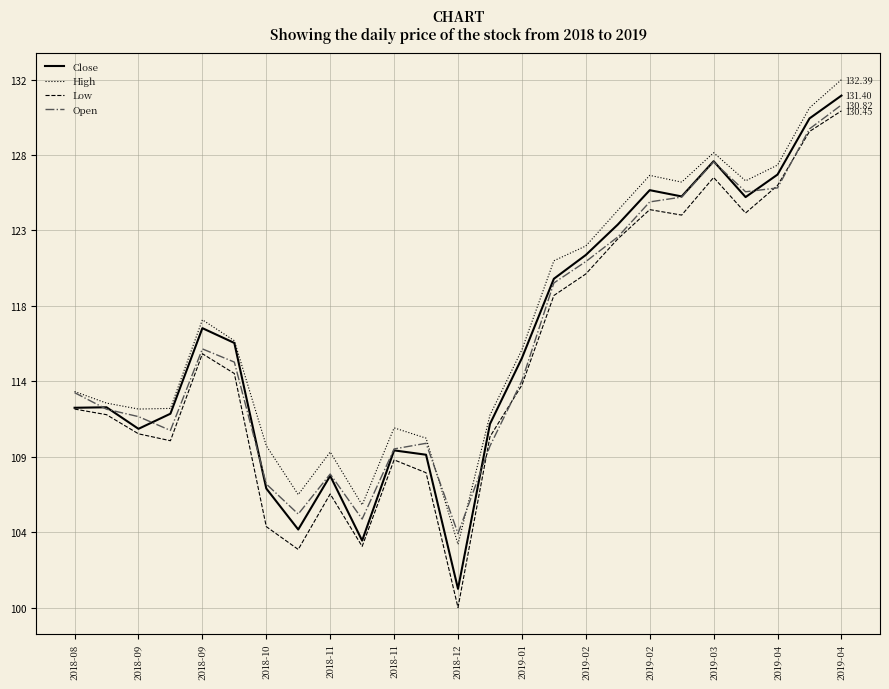

True or false: Low and High intersect in this chart.

False